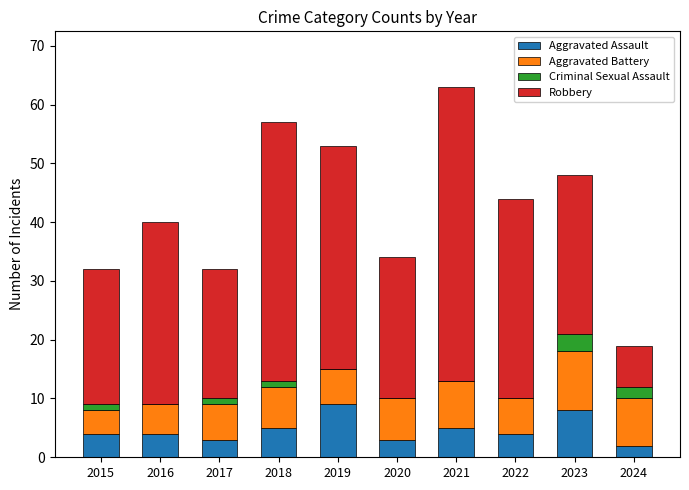

What are all the series names shown in the legend?

Aggravated Assault, Aggravated Battery, Criminal Sexual Assault, Robbery